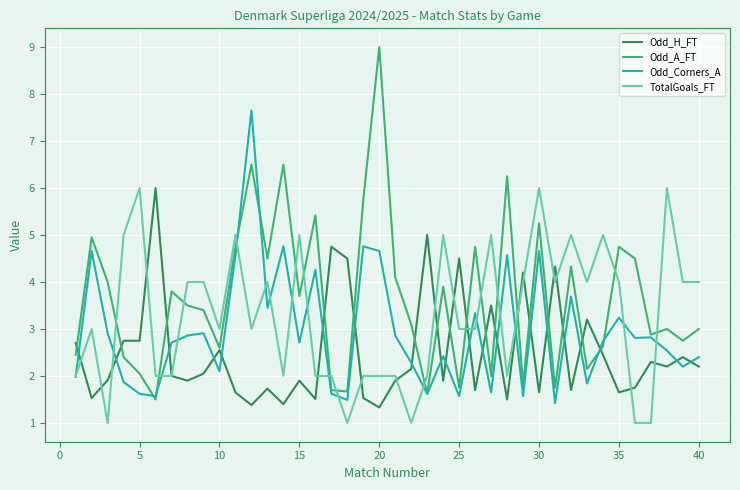

Rank the series by their average value, from lowest to highest.

Odd_H_FT, Odd_Corners_A, TotalGoals_FT, Odd_A_FT